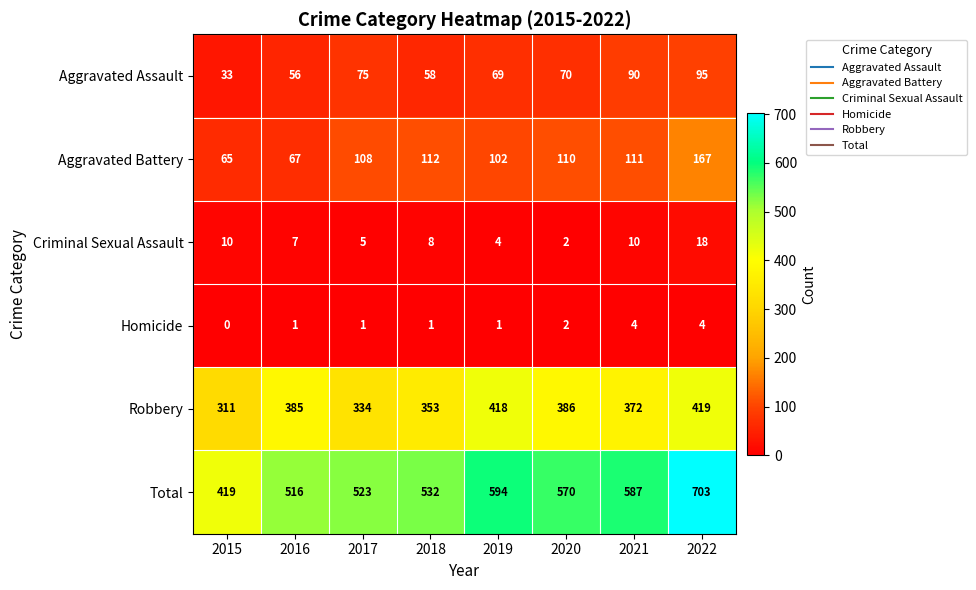

What value does the Robbery series have at 2016, to the nearest 5?

385